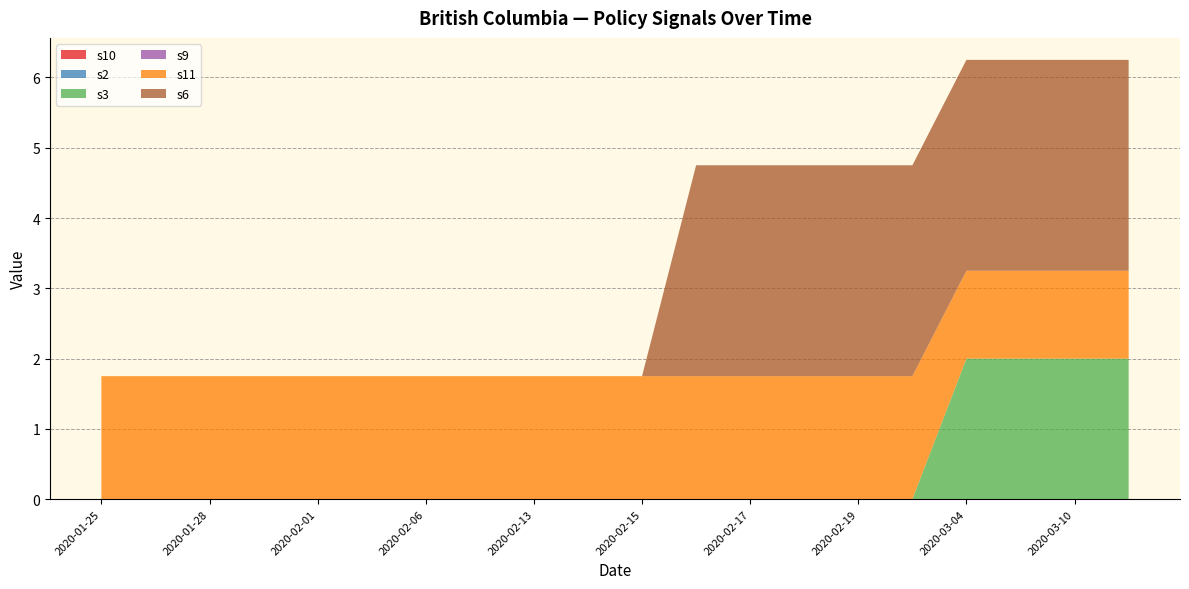

Reading left to right, what are all the values shown in this chart?

s10: 2020-01-25=0.0	2020-01-27=0.0	2020-01-28=0.0	2020-01-31=0.0	2020-02-01=0.0	2020-02-04=0.0	2020-02-06=0.0	2020-02-12=0.0	2020-02-13=0.0	2020-02-14=0.0	2020-02-15=0.0	2020-02-16=0.0	2020-02-17=0.0	2020-02-18=0.0	2020-02-19=0.0	2020-02-20=0.0	2020-03-04=0.0	2020-03-07=0.0	2020-03-10=0.0	2020-03-15=0.0
s2: 2020-01-25=0.0	2020-01-27=0.0	2020-01-28=0.0	2020-01-31=0.0	2020-02-01=0.0	2020-02-04=0.0	2020-02-06=0.0	2020-02-12=0.0	2020-02-13=0.0	2020-02-14=0.0	2020-02-15=0.0	2020-02-16=0.0	2020-02-17=0.0	2020-02-18=0.0	2020-02-19=0.0	2020-02-20=0.0	2020-03-04=0.0	2020-03-07=0.0	2020-03-10=0.0	2020-03-15=0.0
s3: 2020-01-25=0.0	2020-01-27=0.0	2020-01-28=0.0	2020-01-31=0.0	2020-02-01=0.0	2020-02-04=0.0	2020-02-06=0.0	2020-02-12=0.0	2020-02-13=0.0	2020-02-14=0.0	2020-02-15=0.0	2020-02-16=0.0	2020-02-17=0.0	2020-02-18=0.0	2020-02-19=0.0	2020-02-20=0.0	2020-03-04=2.0	2020-03-07=2.0	2020-03-10=2.0	2020-03-15=2.0
s9: 2020-01-25=0.0	2020-01-27=0.0	2020-01-28=0.0	2020-01-31=0.0	2020-02-01=0.0	2020-02-04=0.0	2020-02-06=0.0	2020-02-12=0.0	2020-02-13=0.0	2020-02-14=0.0	2020-02-15=0.0	2020-02-16=0.0	2020-02-17=0.0	2020-02-18=0.0	2020-02-19=0.0	2020-02-20=0.0	2020-03-04=0.0	2020-03-07=0.0	2020-03-10=0.0	2020-03-15=0.0
s11: 2020-01-25=1.8	2020-01-27=1.8	2020-01-28=1.8	2020-01-31=1.8	2020-02-01=1.8	2020-02-04=1.8	2020-02-06=1.8	2020-02-12=1.8	2020-02-13=1.8	2020-02-14=1.8	2020-02-15=1.8	2020-02-16=1.8	2020-02-17=1.8	2020-02-18=1.8	2020-02-19=1.8	2020-02-20=1.8	2020-03-04=1.2	2020-03-07=1.2	2020-03-10=1.2	2020-03-15=1.2
s6: 2020-01-25=0.0	2020-01-27=0.0	2020-01-28=0.0	2020-01-31=0.0	2020-02-01=0.0	2020-02-04=0.0	2020-02-06=0.0	2020-02-12=0.0	2020-02-13=0.0	2020-02-14=0.0	2020-02-15=0.0	2020-02-16=3.0	2020-02-17=3.0	2020-02-18=3.0	2020-02-19=3.0	2020-02-20=3.0	2020-03-04=3.0	2020-03-07=3.0	2020-03-10=3.0	2020-03-15=3.0